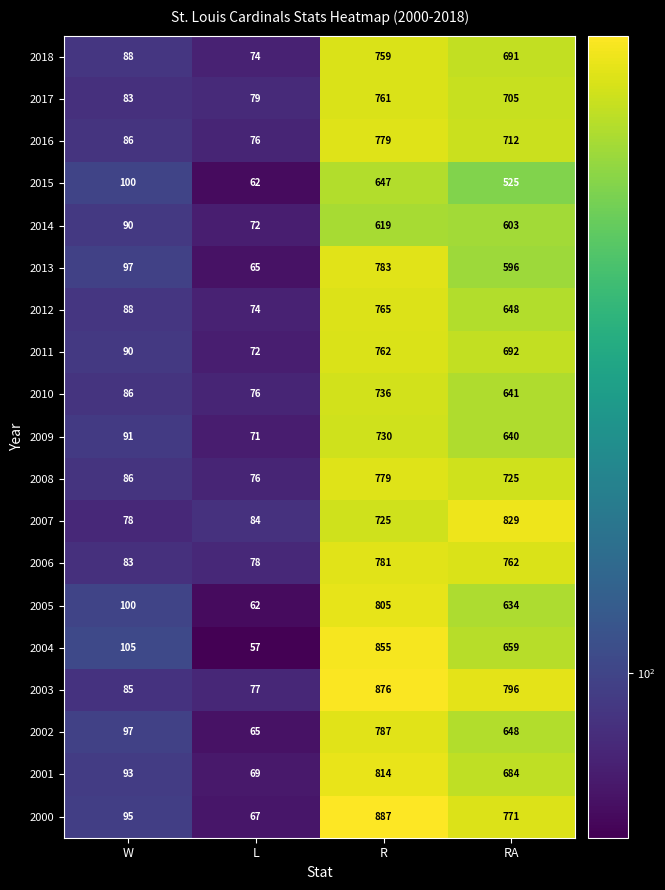

Which series has the largest range (max minus min)?

2000